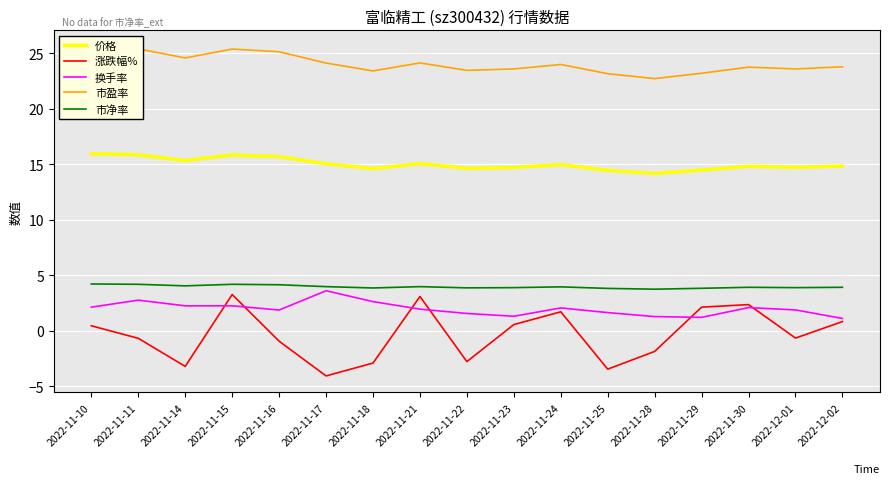

Which category has the lowest value in the 换手率 series?

2022-12-02